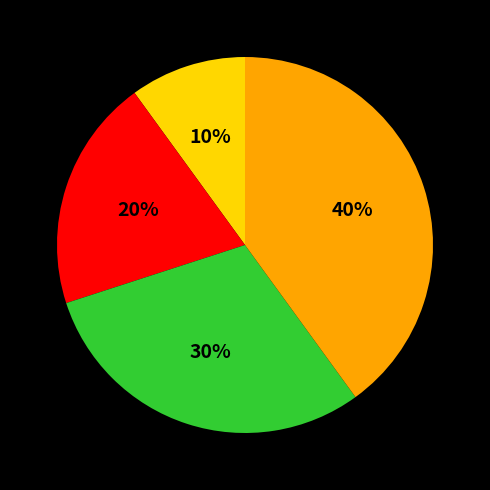

To the nearest percent, what is the average slice percentage?

25%